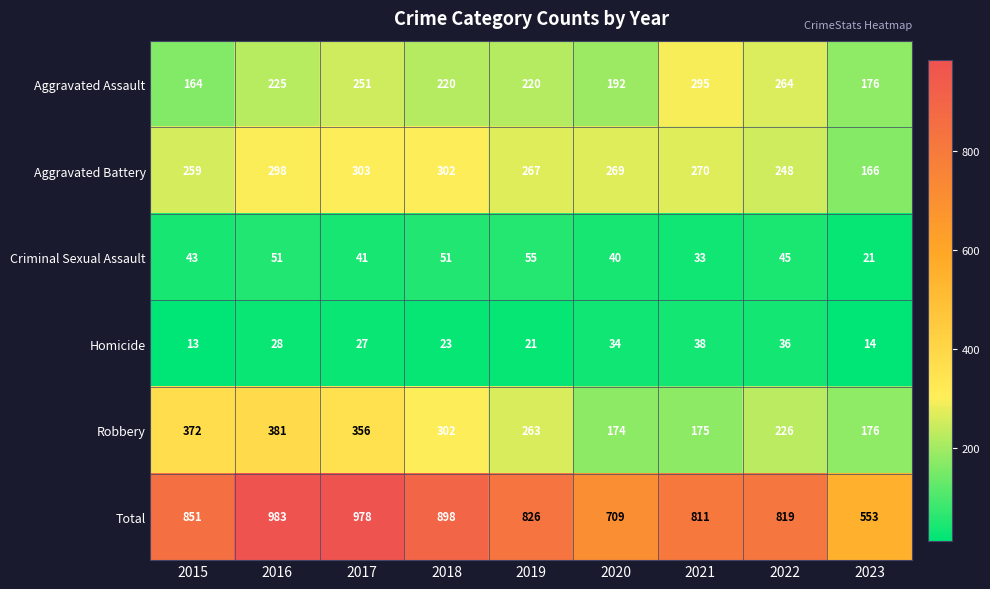

Which series has the largest total across all categories?

Total